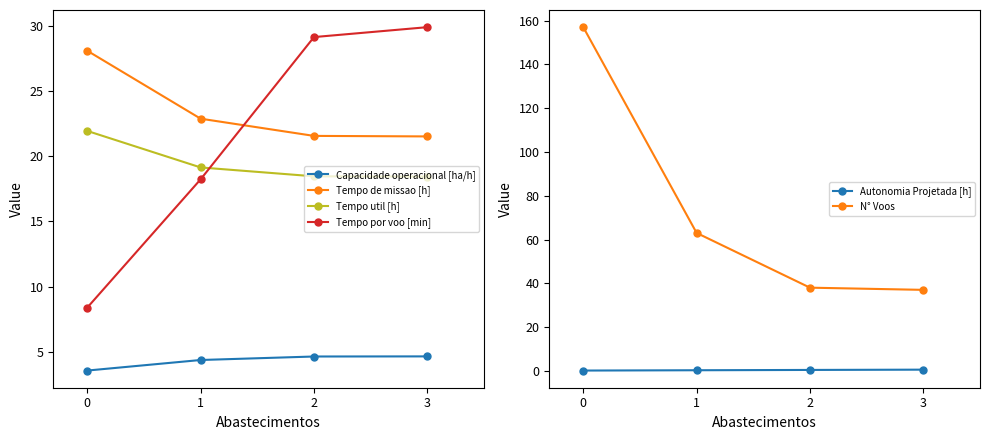

What is the average value of the N° Voos series?

73.8